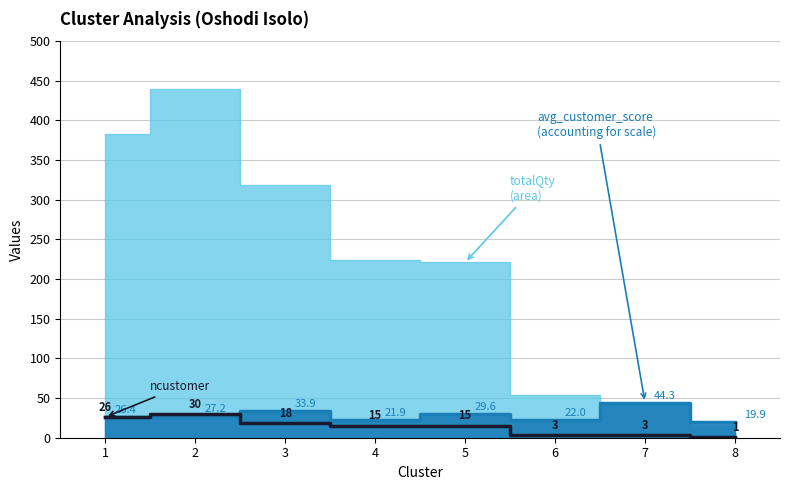

What is the smallest value displayed?

1